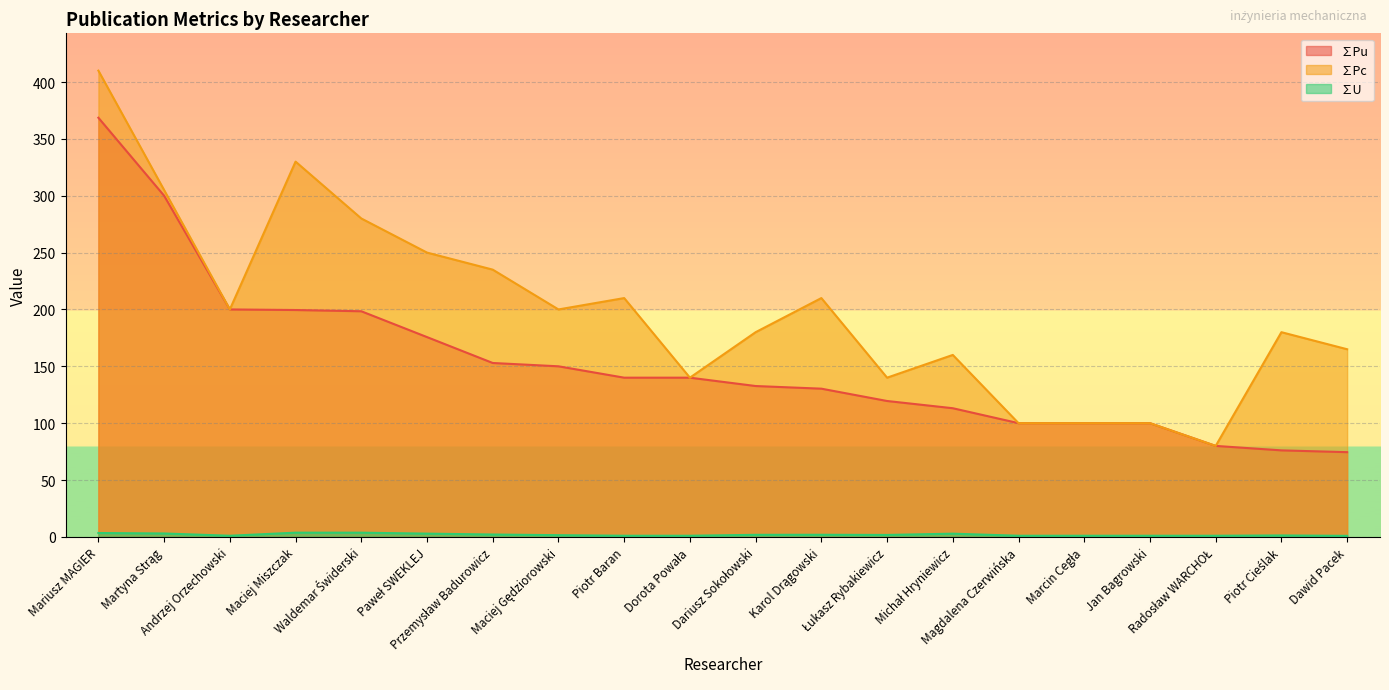

What is the greatest value displayed?

410.0